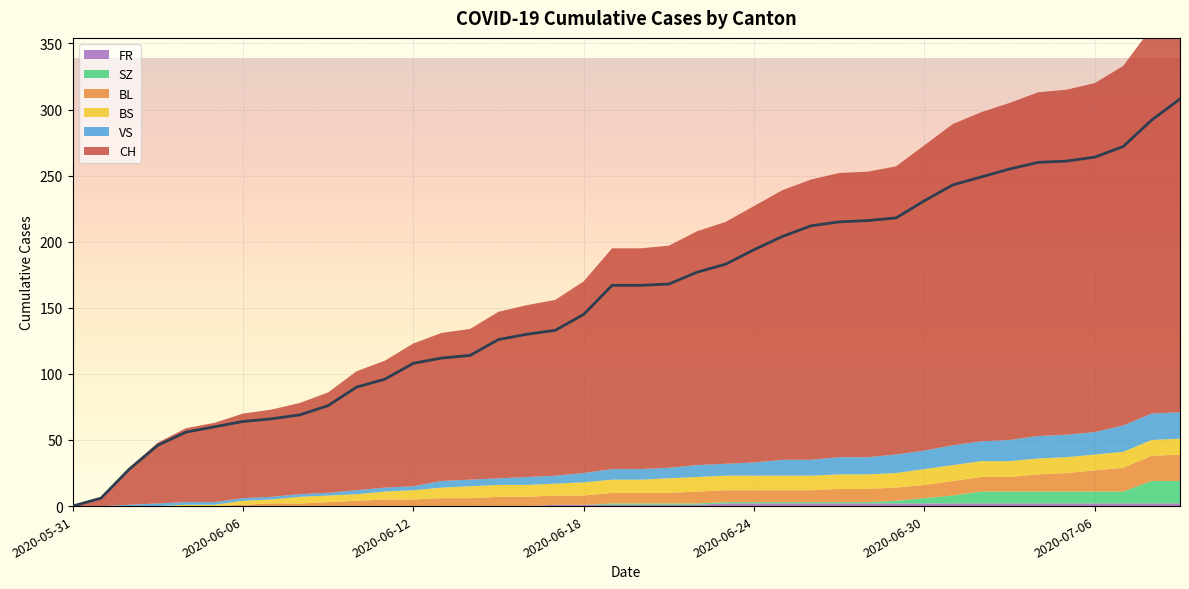

Rank the series by their maximum value, from highest to lowest.

CH, BL, VS, SZ, BS, FR